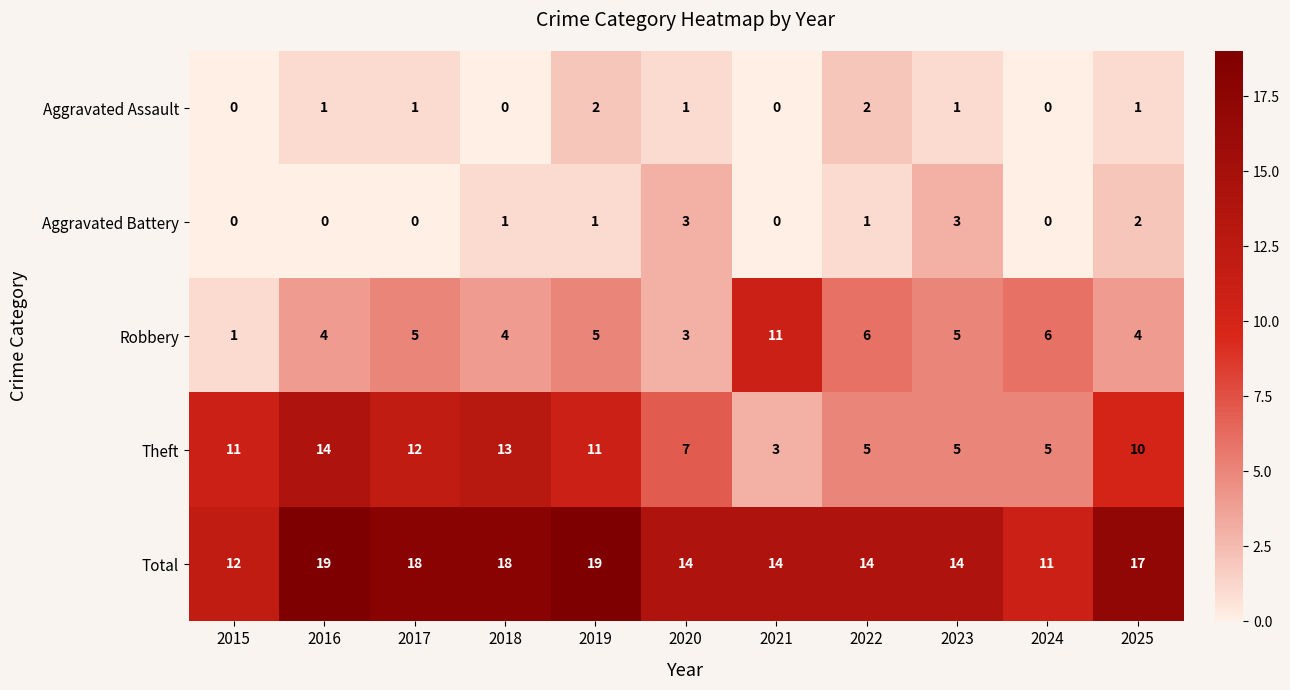

How many categories are shown in the chart?

11